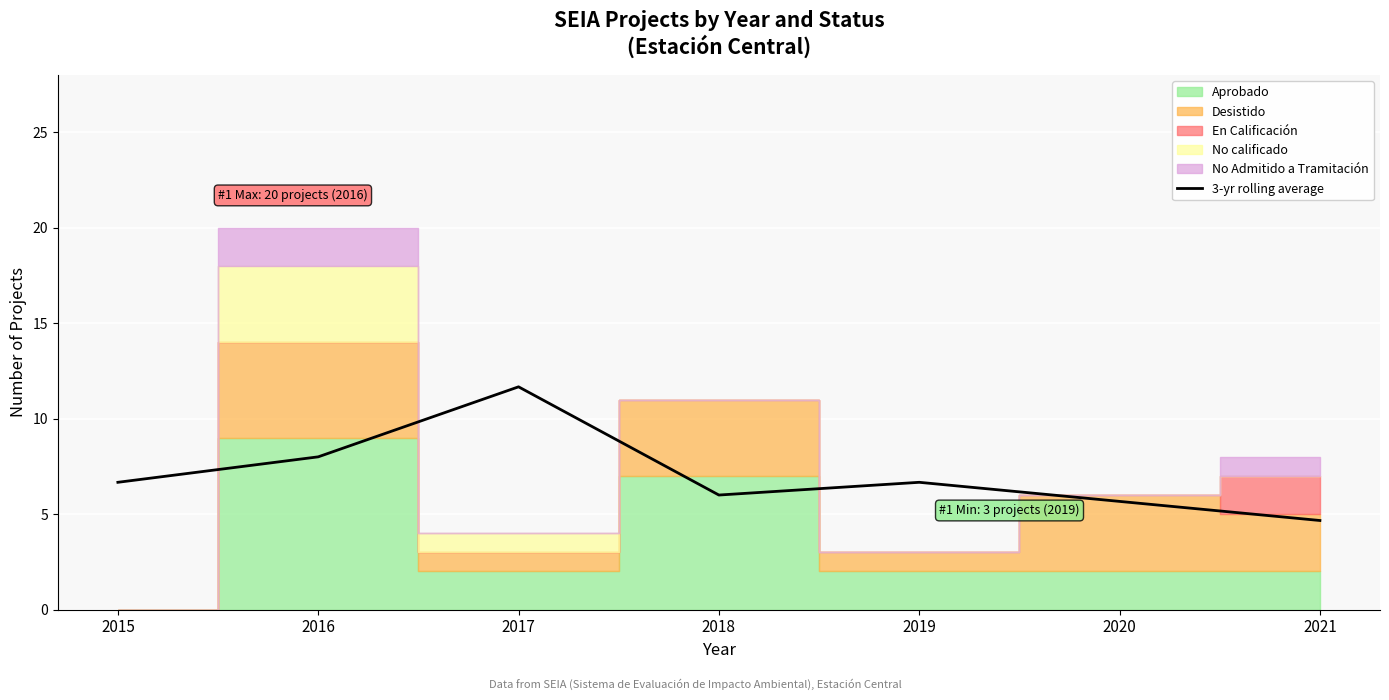

How many data points are less than 6?

2